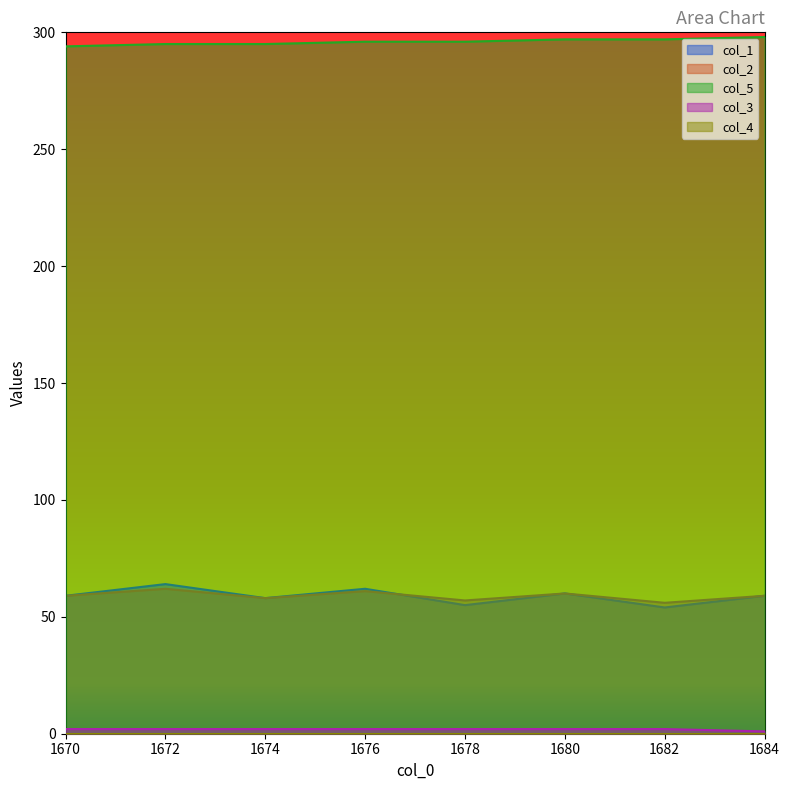

Is it true that col_1 equals 62 at 1676?

True